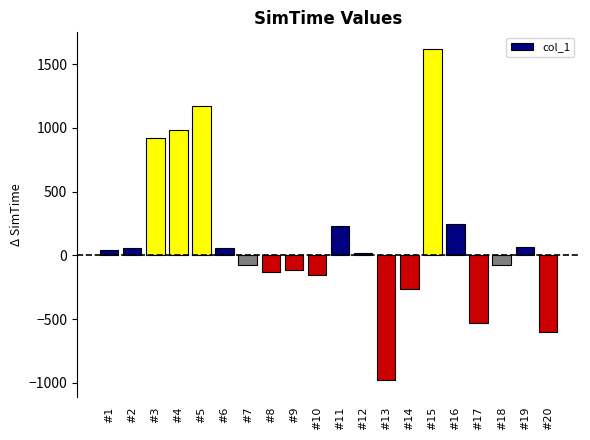

What is the difference between the maximum and minimum values?

2599